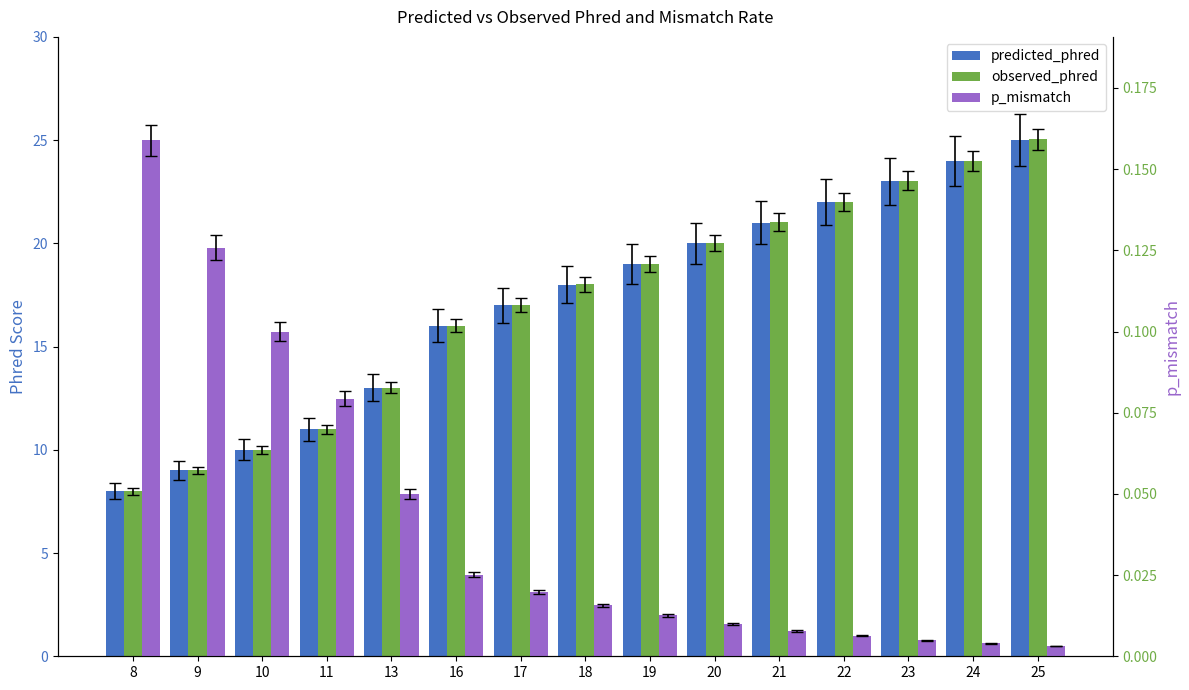

The value of predicted_phred at 23 is 23.0. True or false?

True